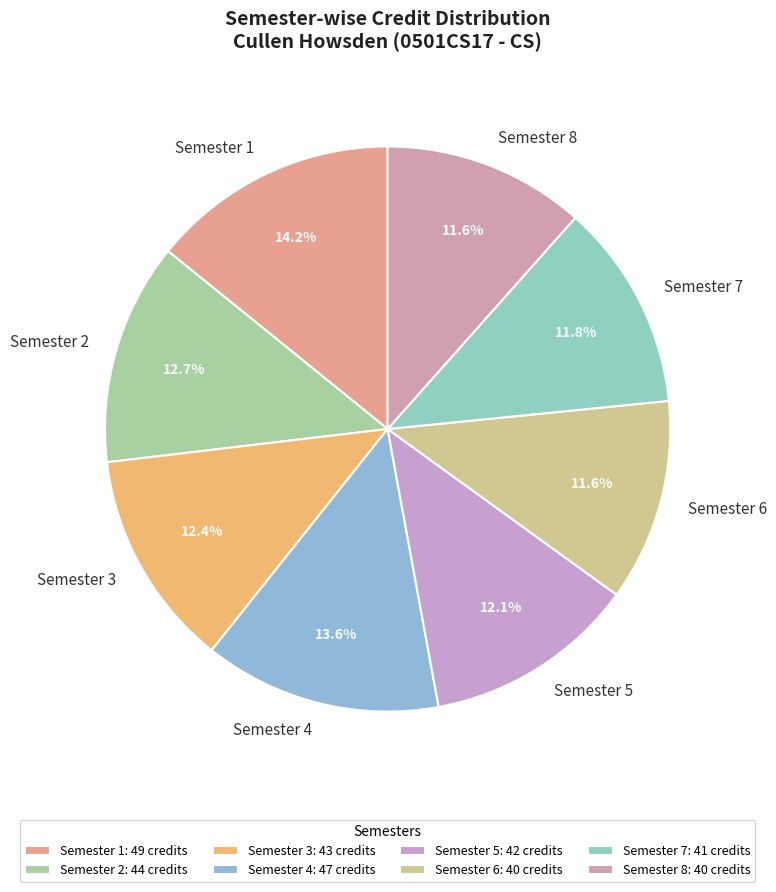

What portion of the pie excludes Semester 4?

86.4%